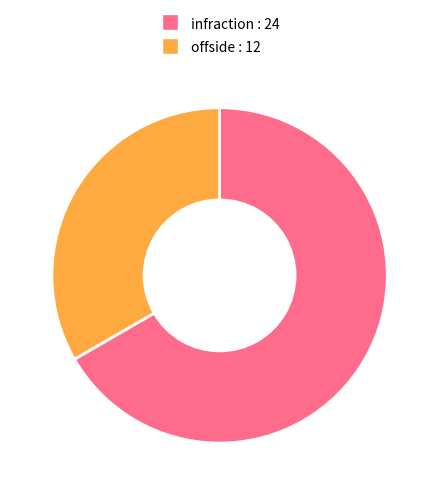

Is it true that offside is 33% of the pie?

True